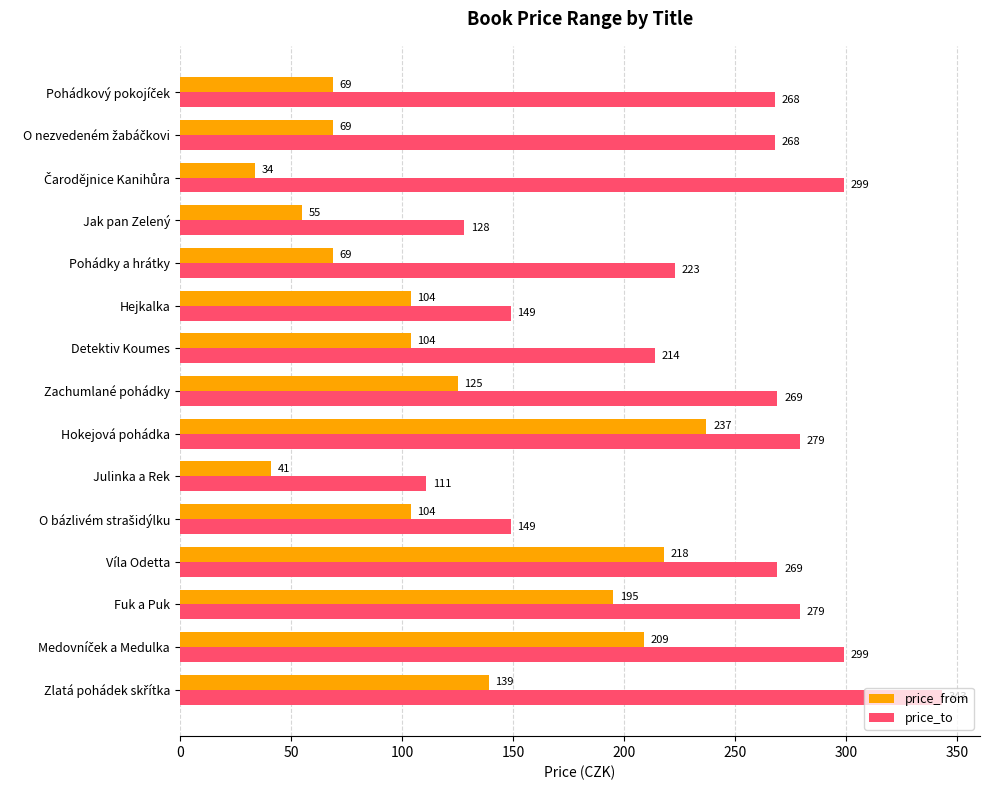

Which series has the widest spread of values?

price_to